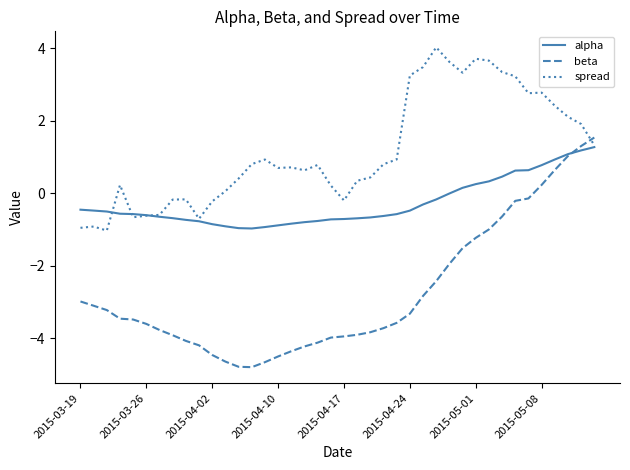

True or false: beta and alpha cross at least once.

True